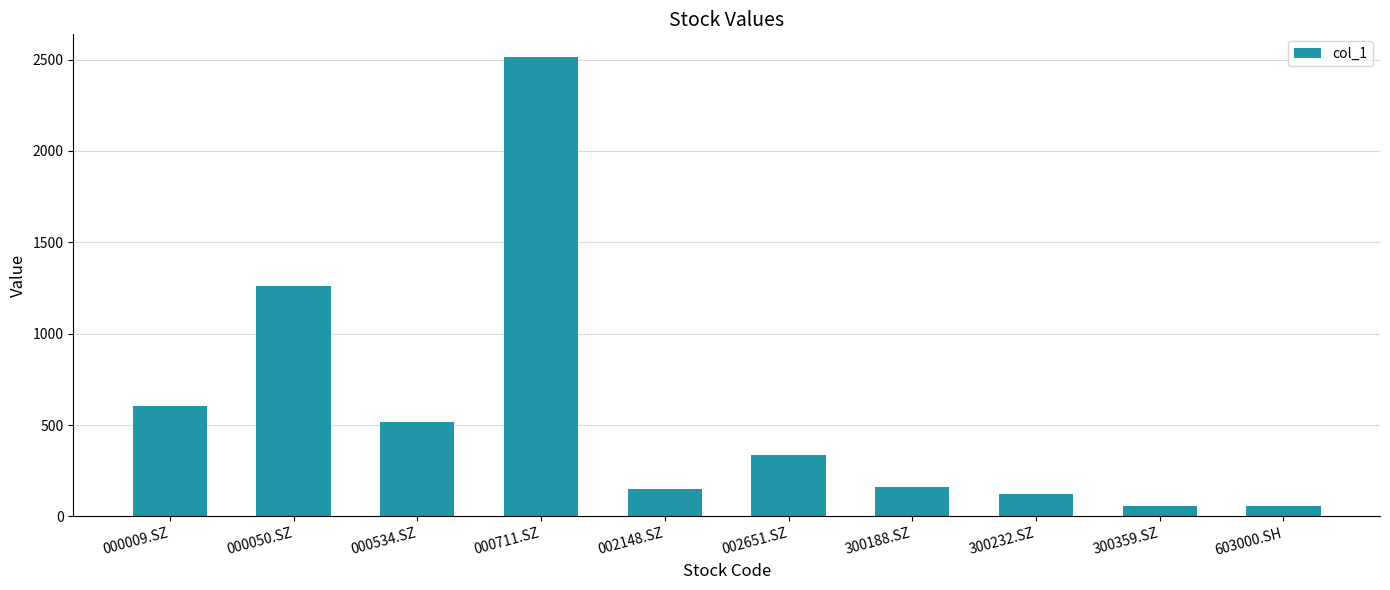

Approximately how many times larger is the value at 300359.SZ compared to 603000.SH?

1.0